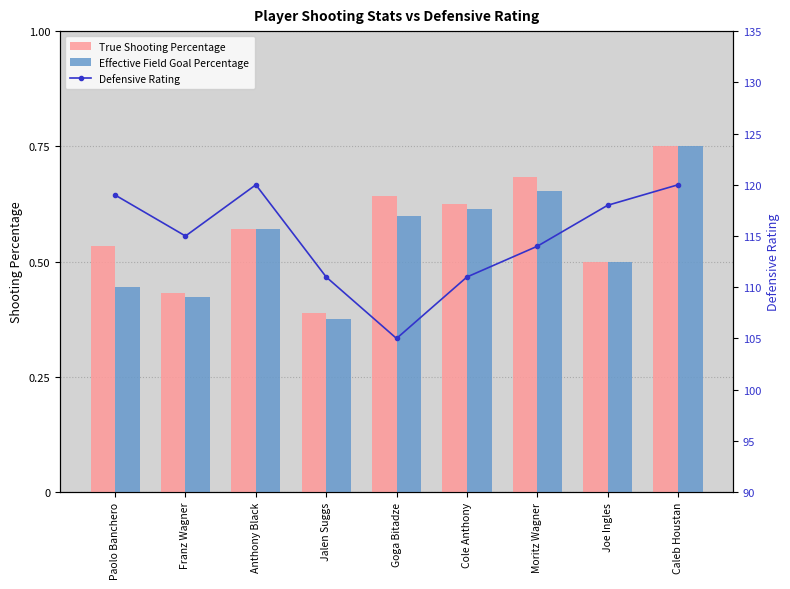

Reading left to right, what are all the values shown in this chart?

True Shooting Percentage: Paolo Banchero=0.5	Franz Wagner=0.4	Anthony Black=0.6	Jalen Suggs=0.4	Goga Bitadze=0.6	Cole Anthony=0.6	Moritz Wagner=0.7	Joe Ingles=0.5	Caleb Houstan=0.8
Effective Field Goal Percentage: Paolo Banchero=0.4	Franz Wagner=0.4	Anthony Black=0.6	Jalen Suggs=0.4	Goga Bitadze=0.6	Cole Anthony=0.6	Moritz Wagner=0.7	Joe Ingles=0.5	Caleb Houstan=0.8
Defensive Rating: Paolo Banchero=119.0	Franz Wagner=115.0	Anthony Black=120.0	Jalen Suggs=111.0	Goga Bitadze=105.0	Cole Anthony=111.0	Moritz Wagner=114.0	Joe Ingles=118.0	Caleb Houstan=120.0